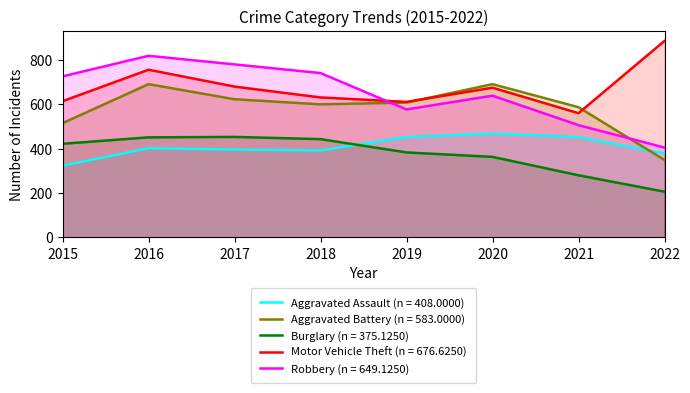

At which category is the sum across all series the highest?

2016